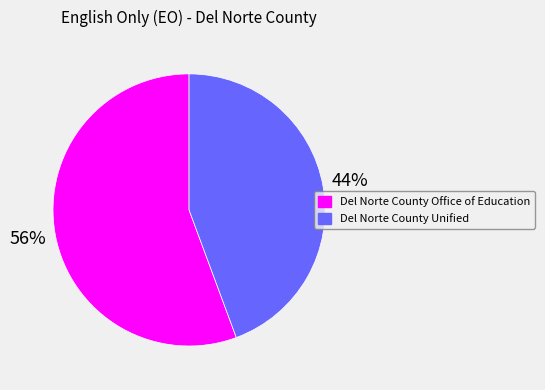

To the nearest percent, what is the average slice percentage?

50%